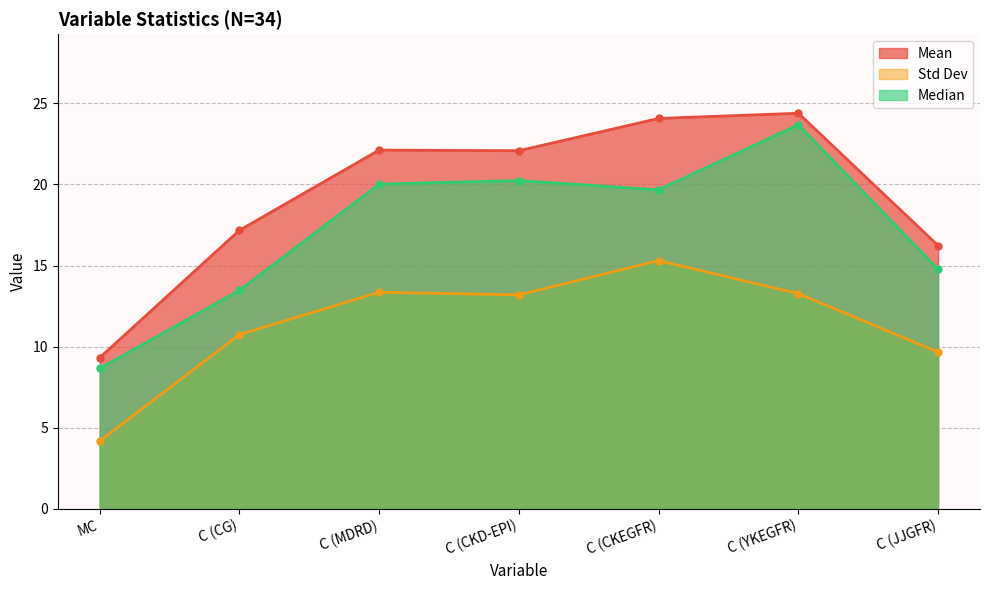

Between C (MDRD) and C (YKEGFR), which is larger?

C (YKEGFR)